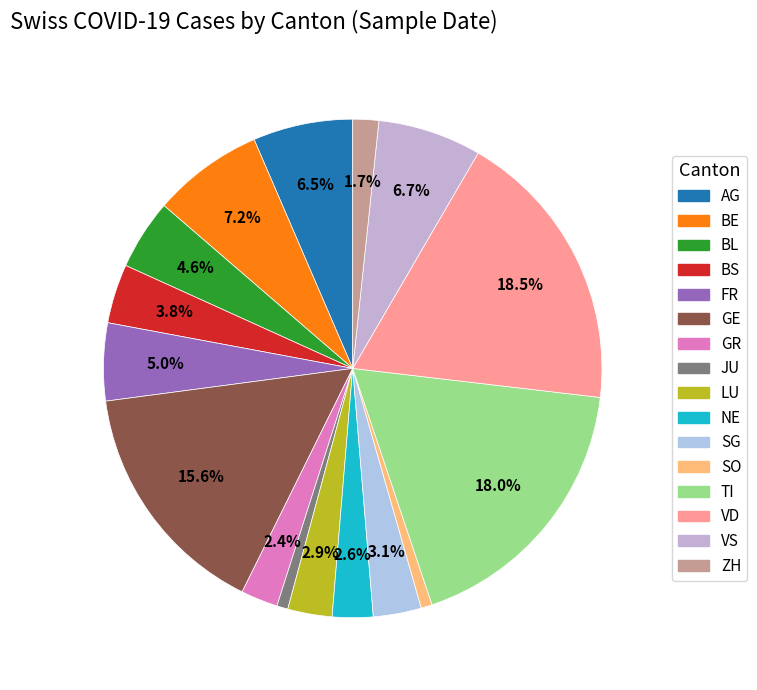

Is there any slice that represents more than half of the pie?

No